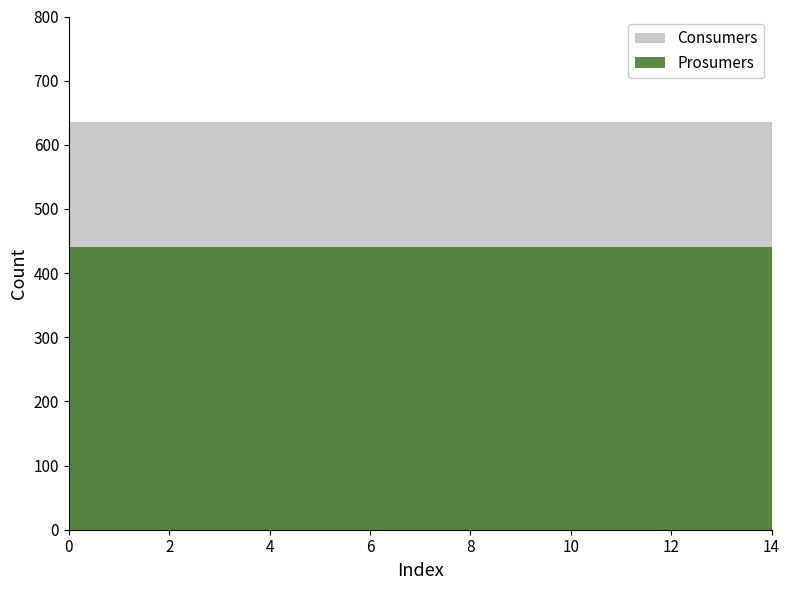

What is the smallest value displayed?

440